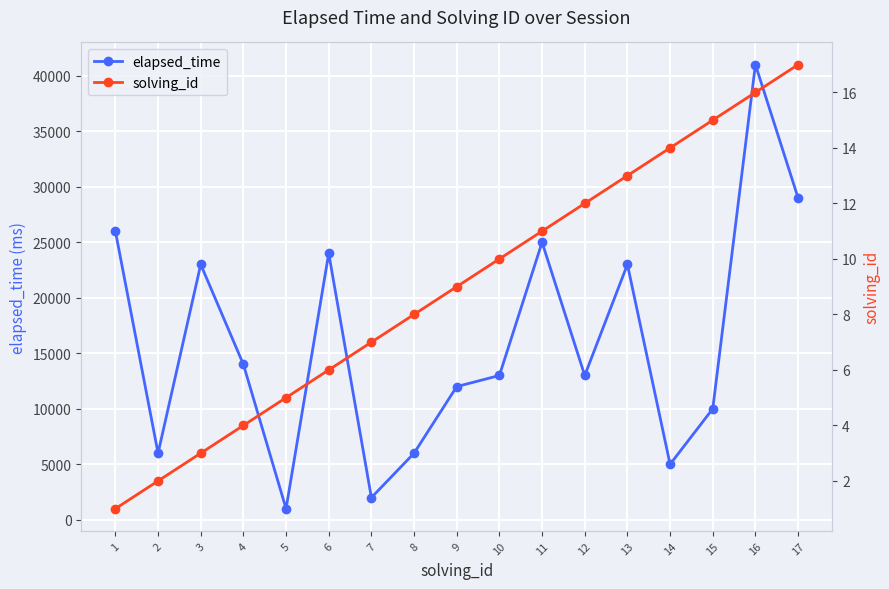

The value of elapsed_time at 17 is 29000. True or false?

True